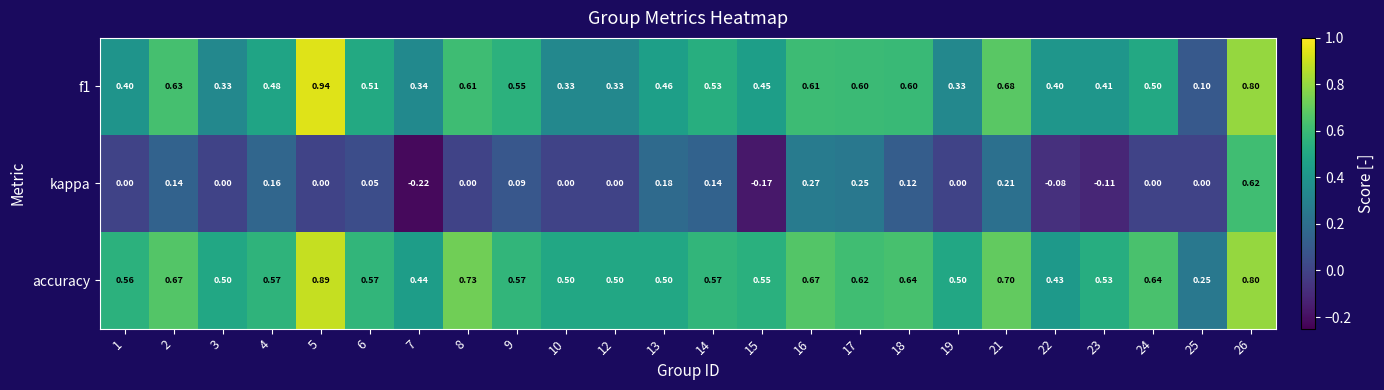

List the series in order of their overall mean, lowest first.

kappa, f1, accuracy